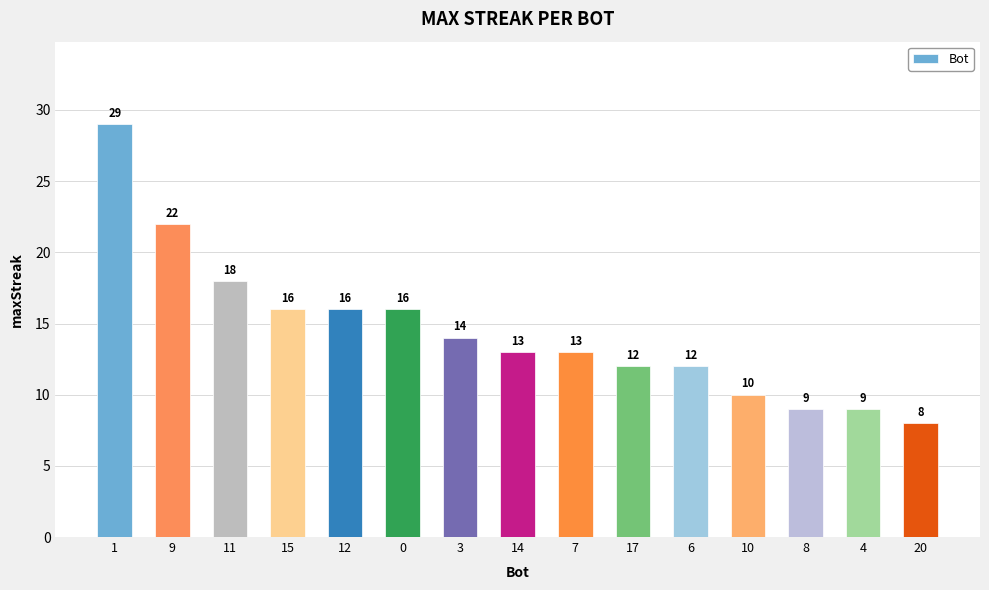

At which label does the data first exceed 13?

1